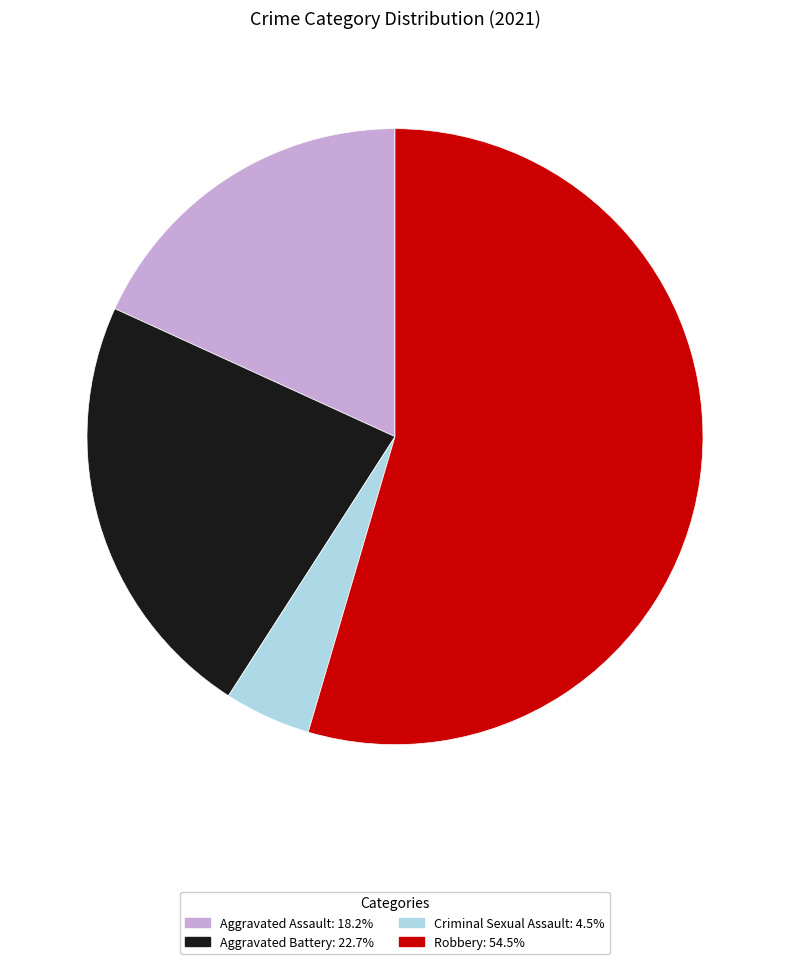

Which has a higher value, Aggravated Battery or Criminal Sexual Assault?

Aggravated Battery